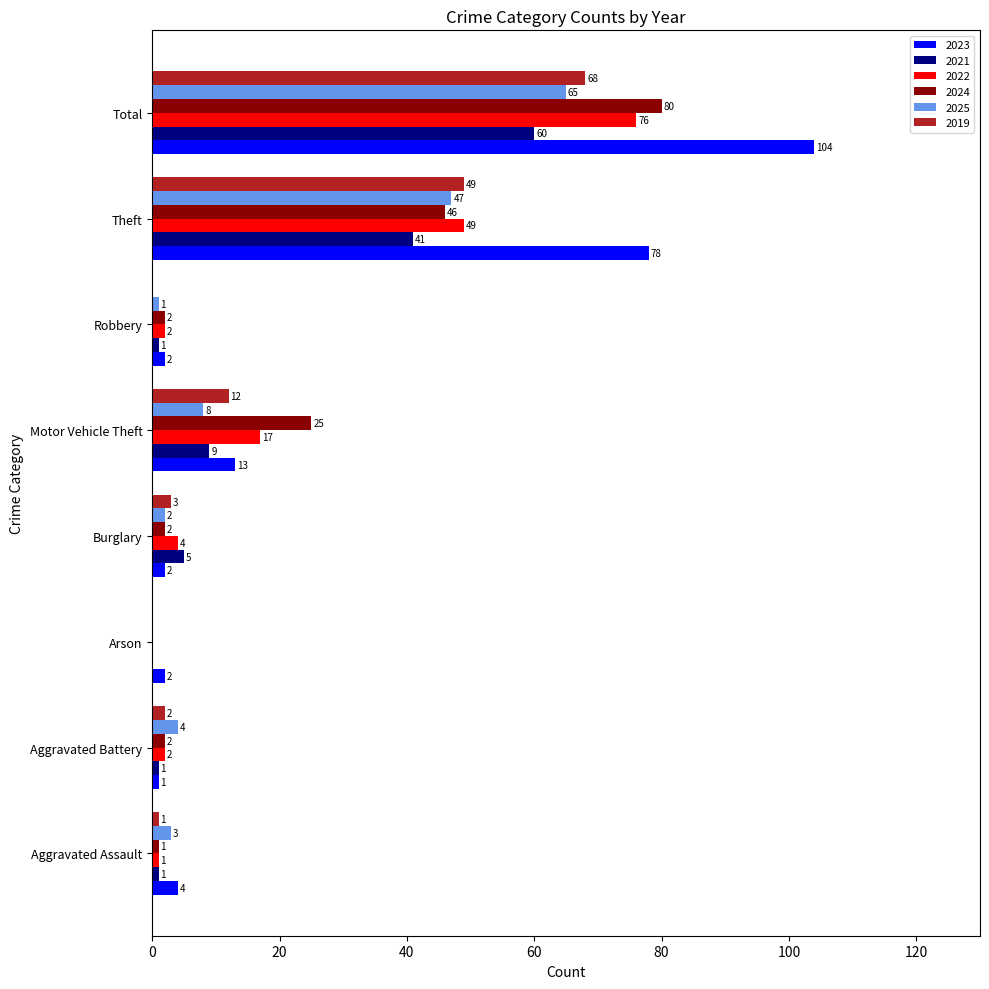

Which series has the largest range (max minus min)?

2023